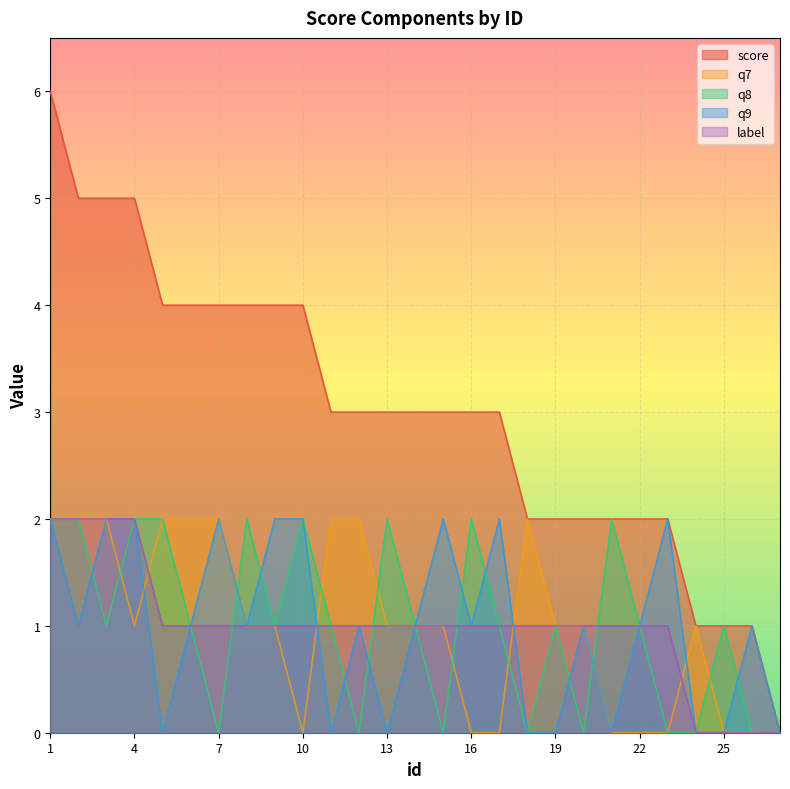

What is the average value of the score series?

3